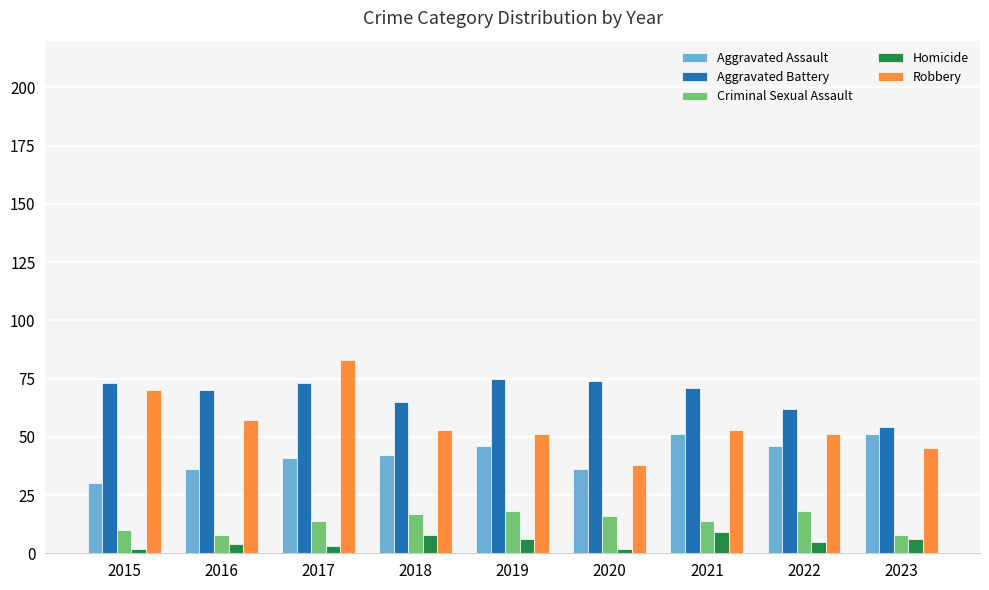

What is the difference between the maximum and second lowest values in the Aggravated Battery series?

13